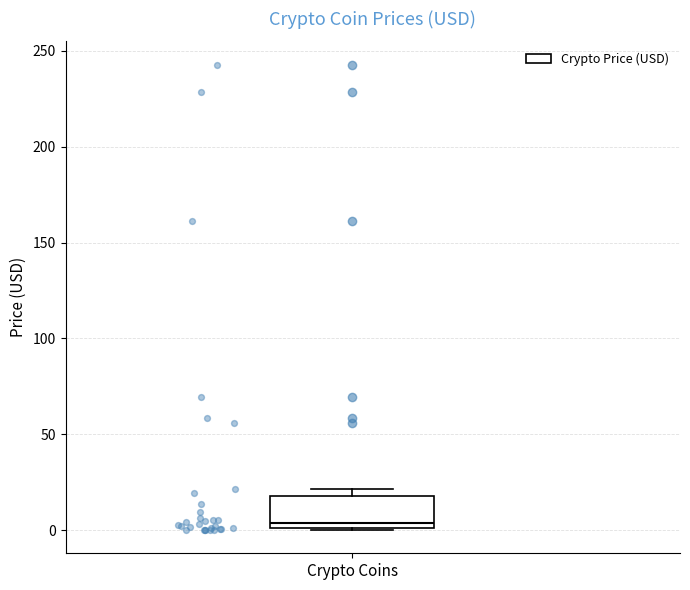

Read this box plot against the y-axis: the position of the median line, the range covered by the box, and the ends of both whiskers. The values are not printed on the chart, so give them approximately, as read against the axis.

median 5, box 0 to 20, whiskers 0 to 20 (just above the box's upper edge)